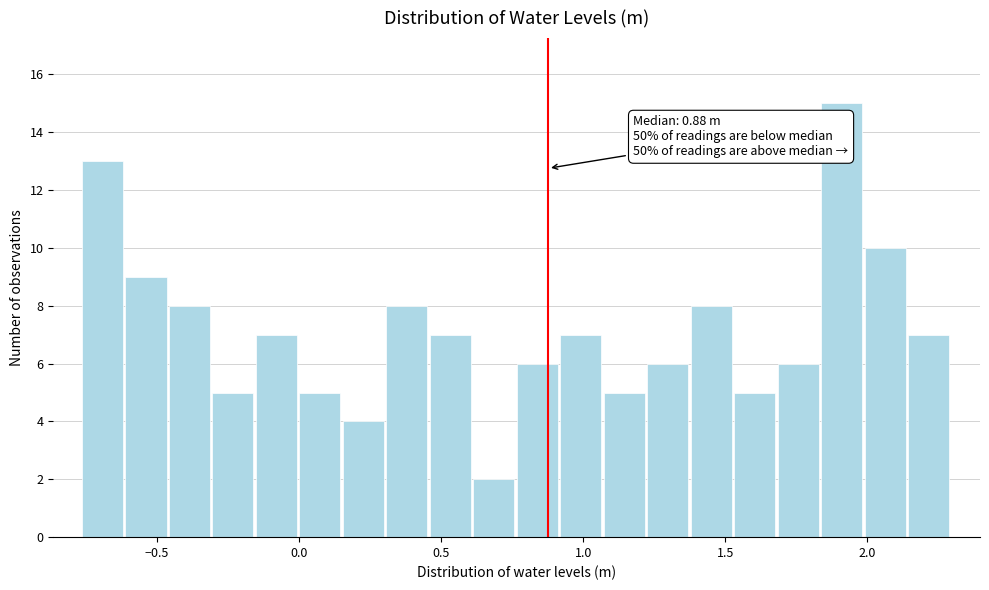

Around what value on the x-axis is the tallest bar? Give the approximate position of its centre, as read against the axis.

1.90